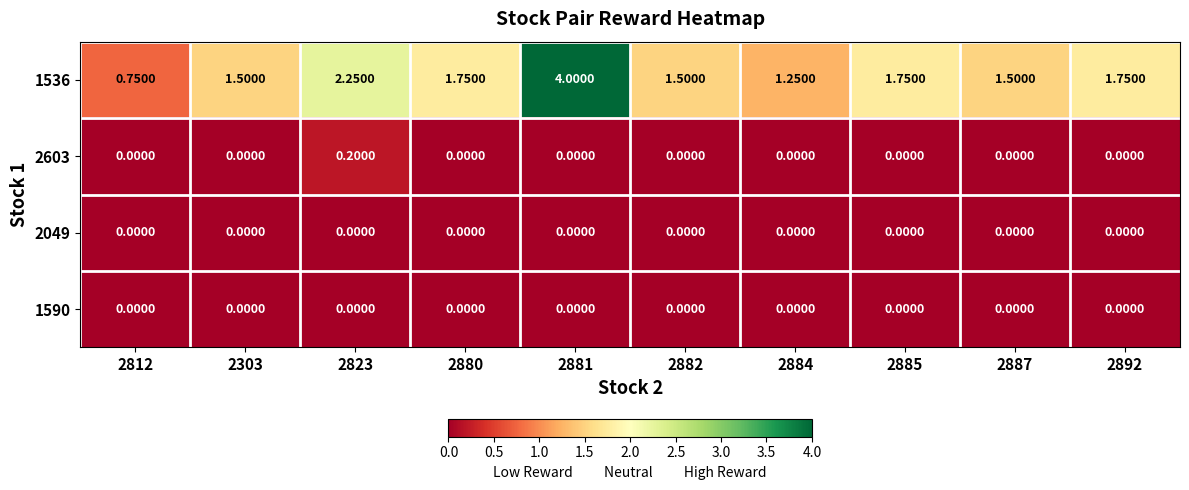

Reading left to right, transcribe all the data shown in this chart.

1536: 2812=0.8	2303=1.5	2823=2.2	2880=1.8	2881=4.0	2882=1.5	2884=1.2	2885=1.8	2887=1.5	2892=1.8
2603: 2812=0.0	2303=0.0	2823=0.2	2880=0.0	2881=0.0	2882=0.0	2884=0.0	2885=0.0	2887=0.0	2892=0.0
2049: 2812=0.0	2303=0.0	2823=0.0	2880=0.0	2881=0.0	2882=0.0	2884=0.0	2885=0.0	2887=0.0	2892=0.0
1590: 2812=0.0	2303=0.0	2823=0.0	2880=0.0	2881=0.0	2882=0.0	2884=0.0	2885=0.0	2887=0.0	2892=0.0